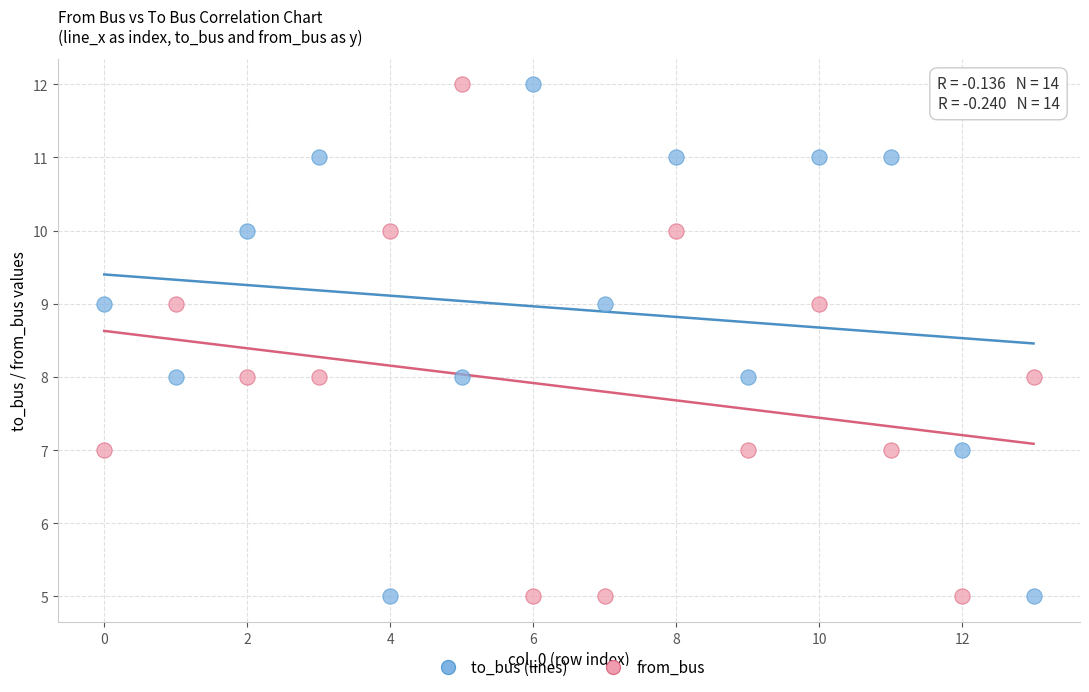

Across all data points, what is the range of Y values (max minus min)?

7